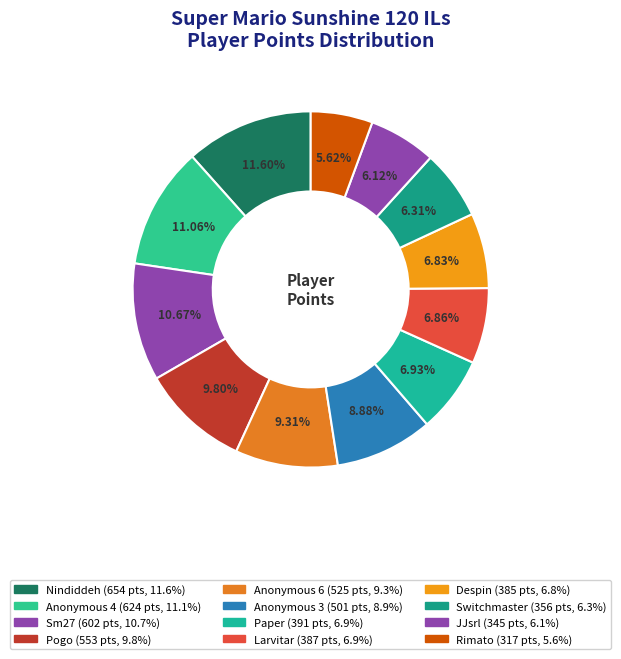

Combined, what portion of the pie is Rimato and Larvitar?

12.5%